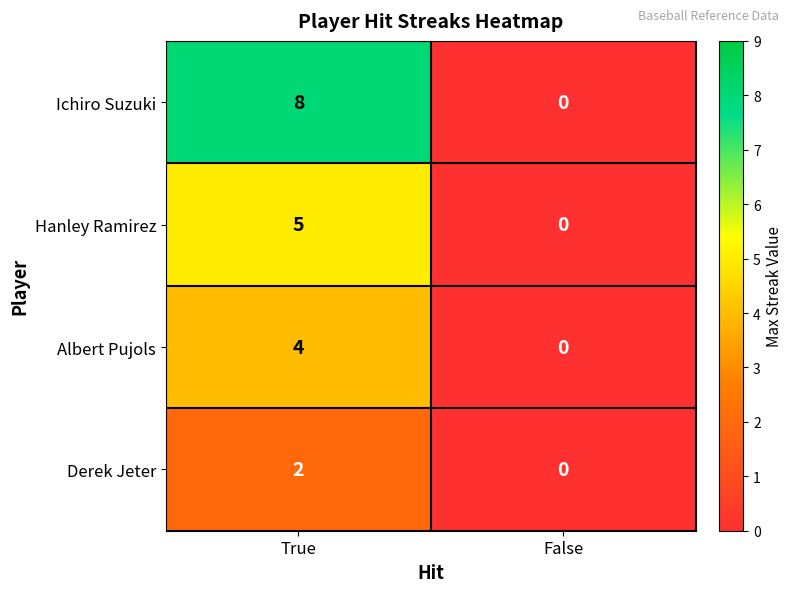

What is the difference between the maximum and minimum values in the Hanley Ramirez series?

5